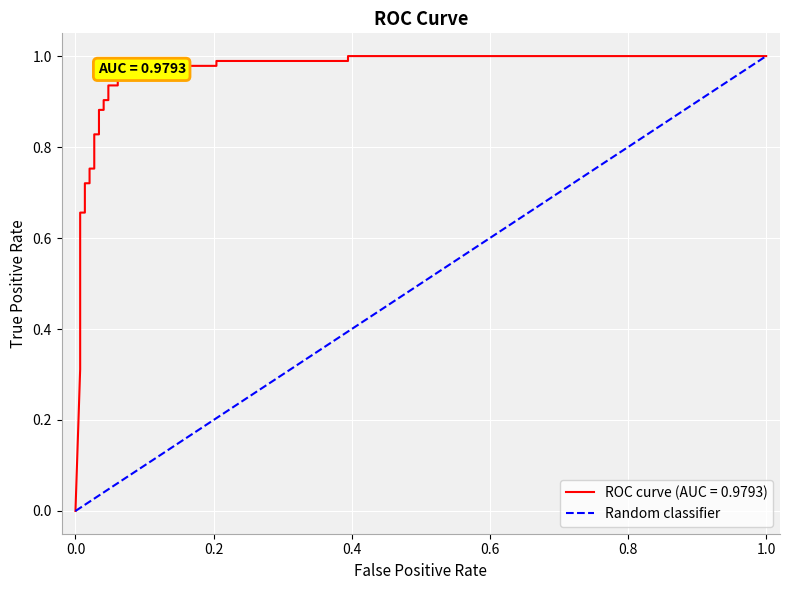

What position from the right is 1.0?

1